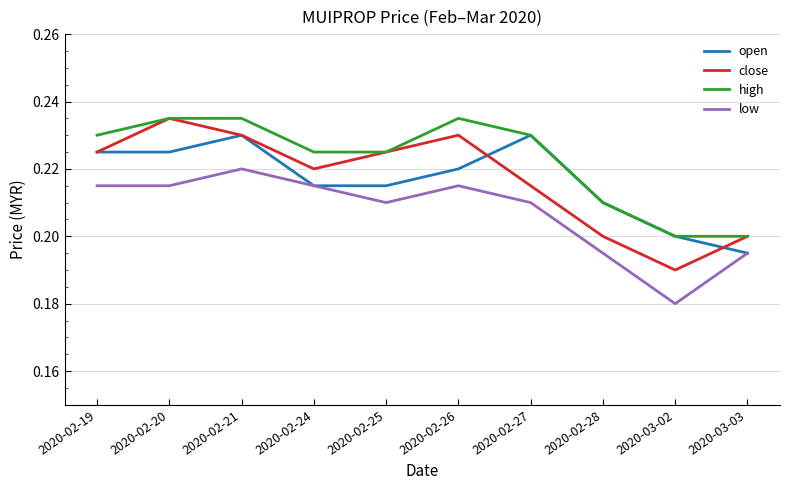

At which label does close reach its peak?

2020-02-20